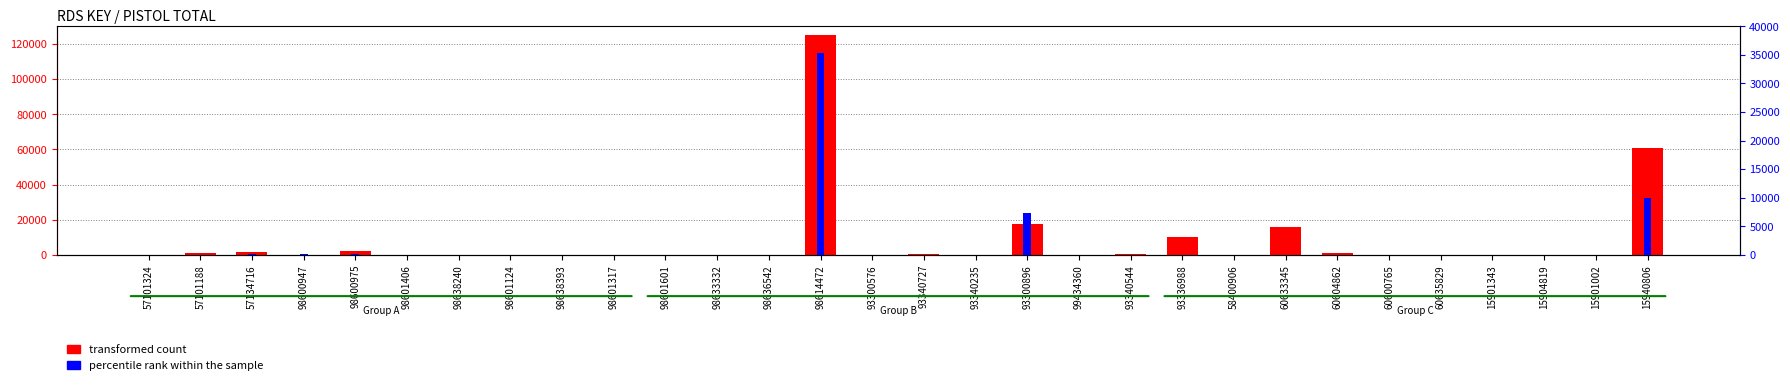

True or false: percentile rank within the sample has a value of 16601 at 93300576.

False